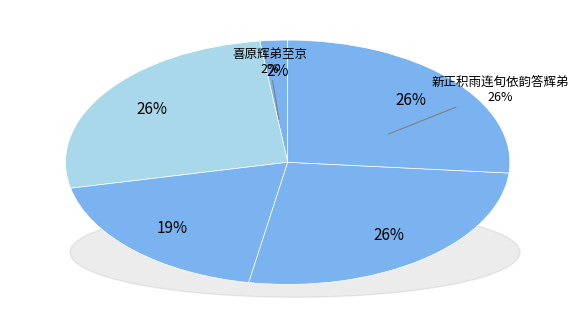

Approximately how many times larger is the value at 喜原辉弟至京 compared to 新正积雨连旬依韵答辉弟?

0.1